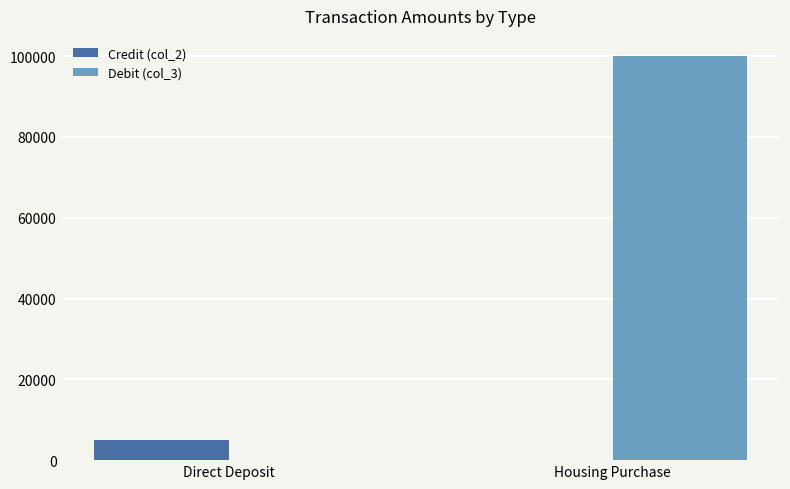

What is the greatest value displayed?

100000